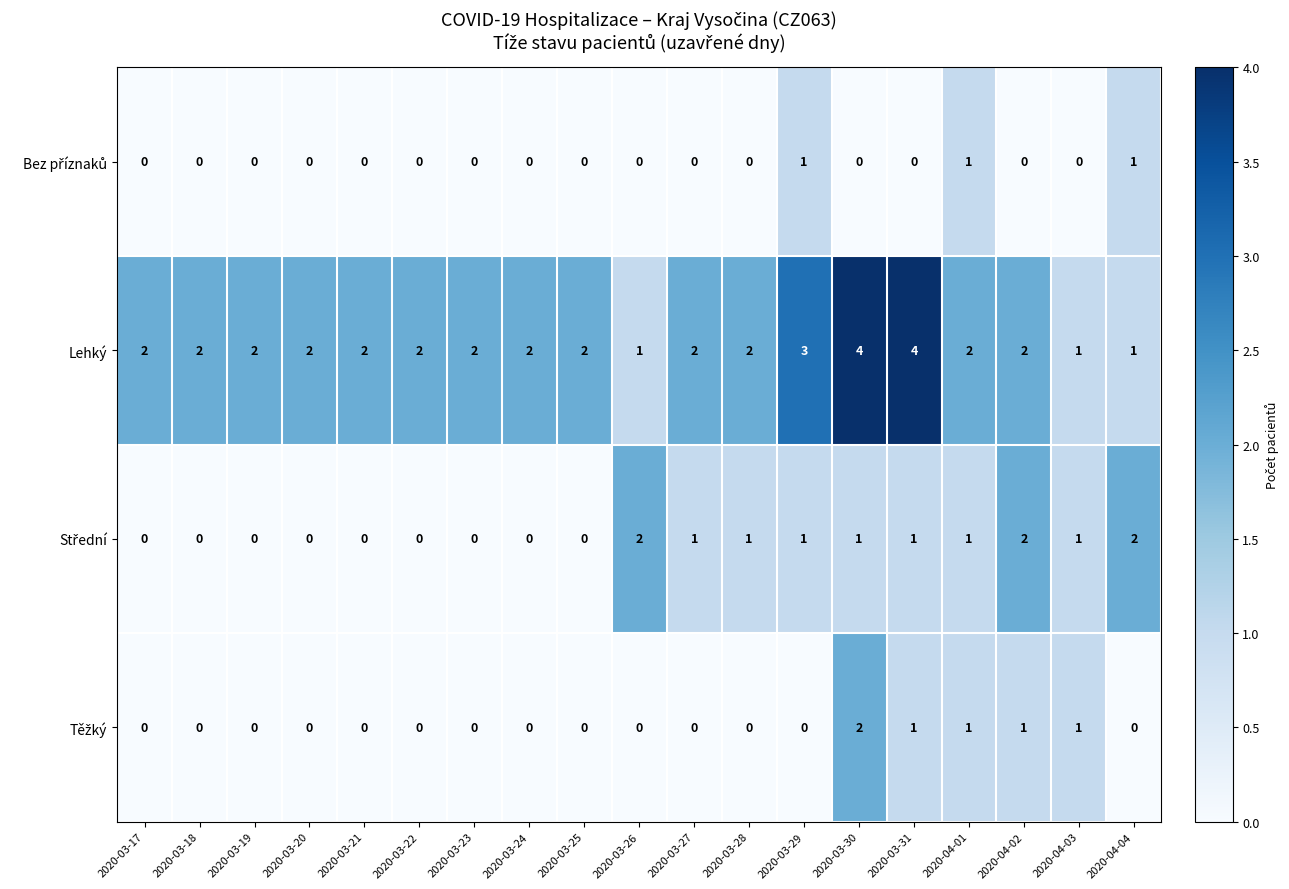

Which series has the widest spread of values?

Lehký